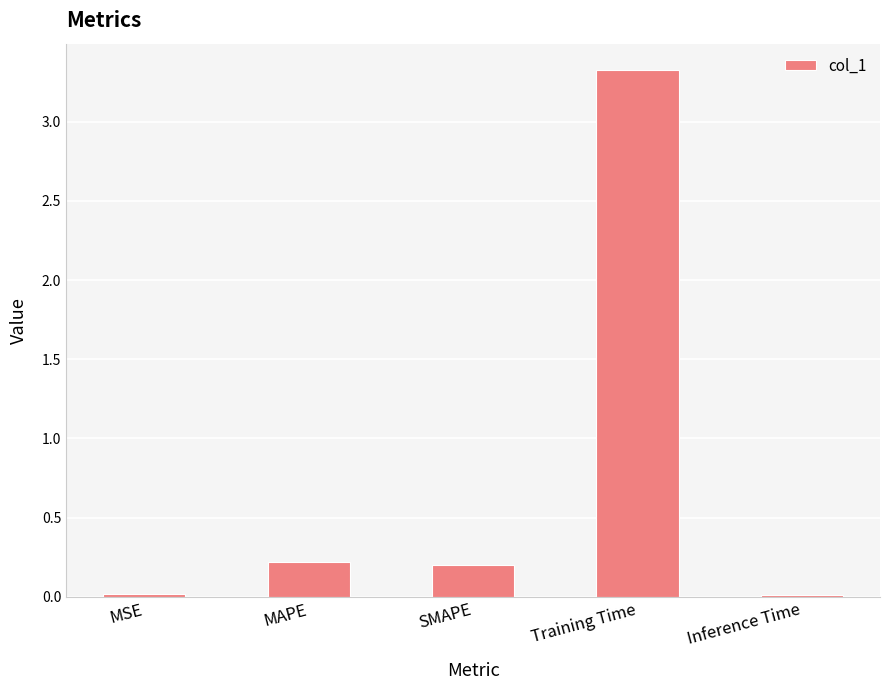

How many bars are there in total?

5